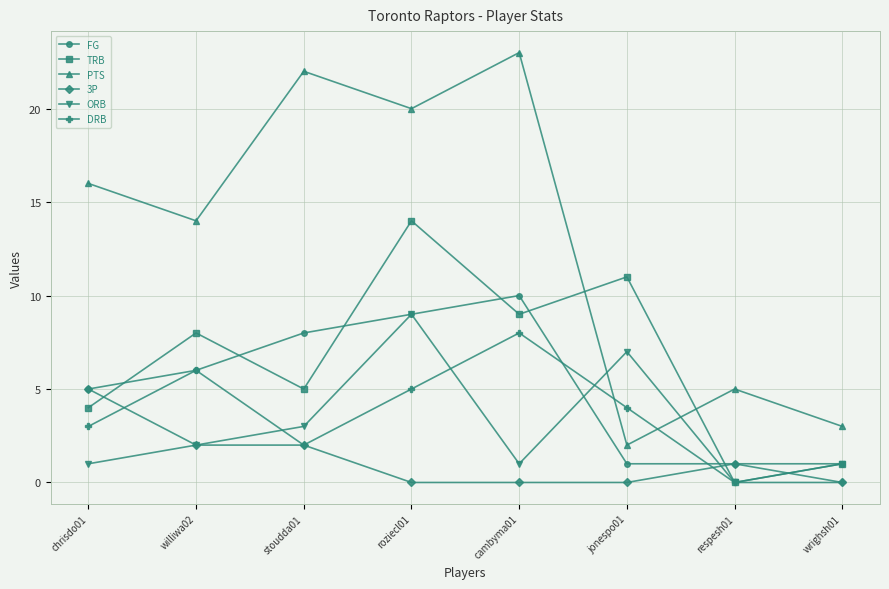

Reading left to right, extract all data points from this chart.

FG: chrisdo01=5	williwa02=6	stoudda01=8	roziecl01=9	cambyma01=10	jonespo01=1	respesh01=1	wrighsh01=1
TRB: chrisdo01=4	williwa02=8	stoudda01=5	roziecl01=14	cambyma01=9	jonespo01=11	respesh01=0	wrighsh01=1
PTS: chrisdo01=16	williwa02=14	stoudda01=22	roziecl01=20	cambyma01=23	jonespo01=2	respesh01=5	wrighsh01=3
3P: chrisdo01=5	williwa02=2	stoudda01=2	roziecl01=0	cambyma01=0	jonespo01=0	respesh01=1	wrighsh01=0
ORB: chrisdo01=1	williwa02=2	stoudda01=3	roziecl01=9	cambyma01=1	jonespo01=7	respesh01=0	wrighsh01=1
DRB: chrisdo01=3	williwa02=6	stoudda01=2	roziecl01=5	cambyma01=8	jonespo01=4	respesh01=0	wrighsh01=0